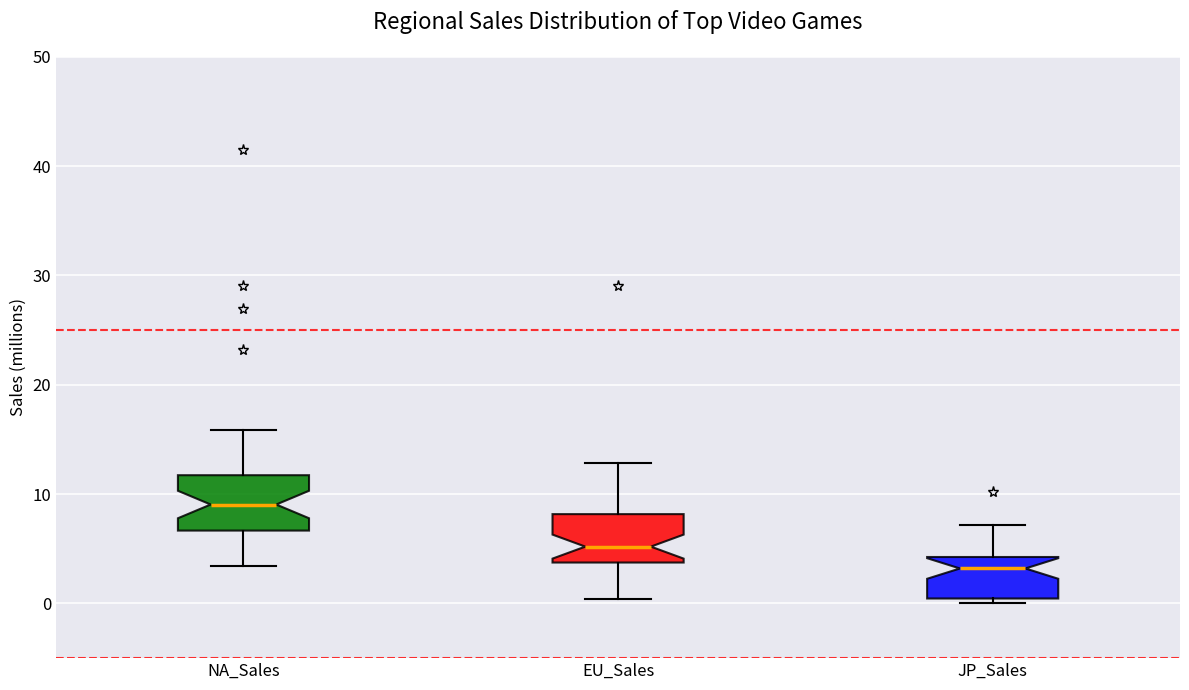

Reading left to right, read every box against the y-axis: the position of its median line, the range the box covers, and the ends of its whiskers. The values are not printed on the chart, so give them approximately, as read against the axis.

NA_Sales: median 9, box 7 to 12, whiskers 3 to 16
EU_Sales: median 5, box 4 to 8, whiskers 0 to 13
JP_Sales: median 3, box 0 to 4, whiskers 0 (just below the box's lower edge) to 7